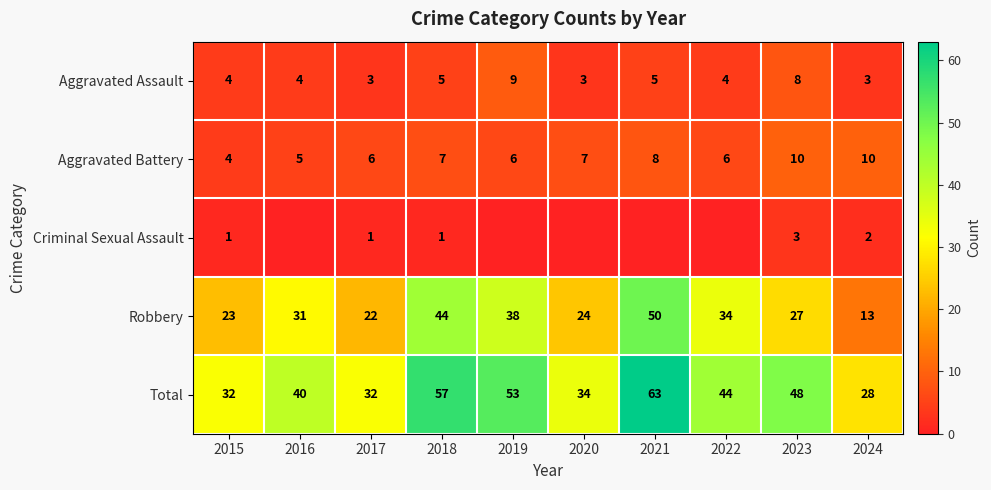

What is the maximum value shown in the chart?

63